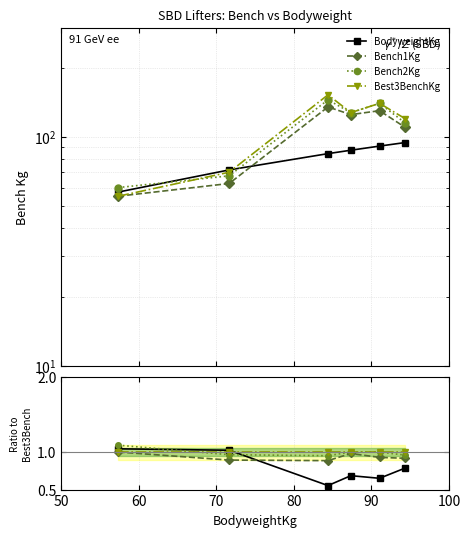

Is it true that Best3BenchKg equals 1.0 at 60?

True